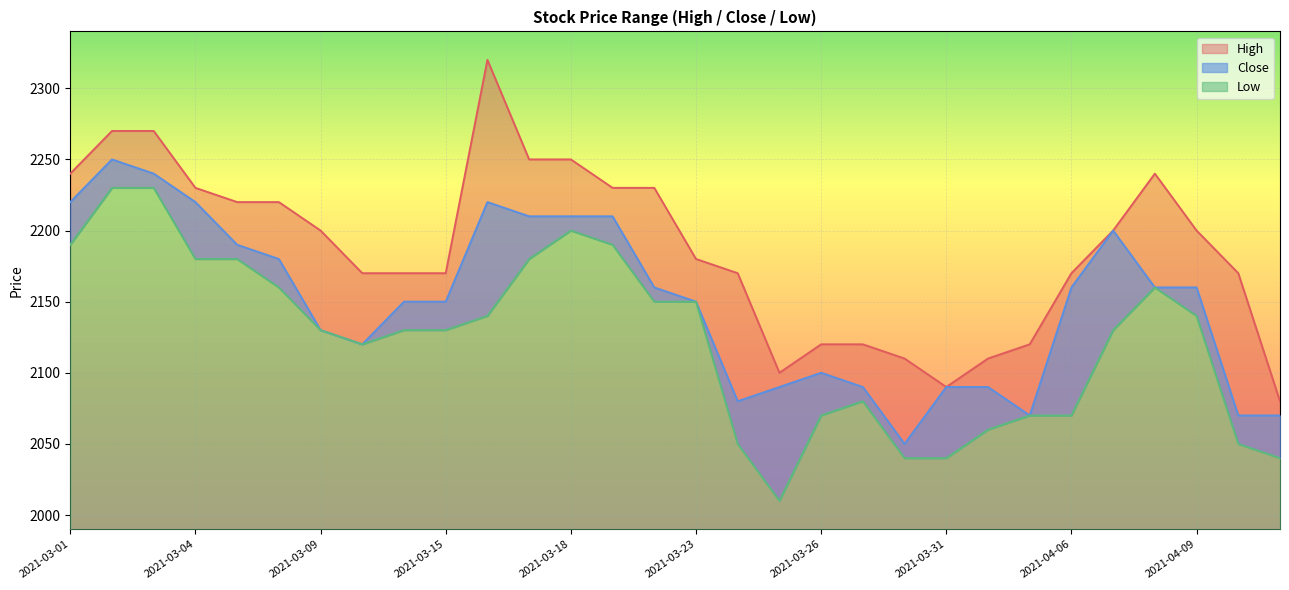

At which category does High reach its first local valley?

2021-03-25